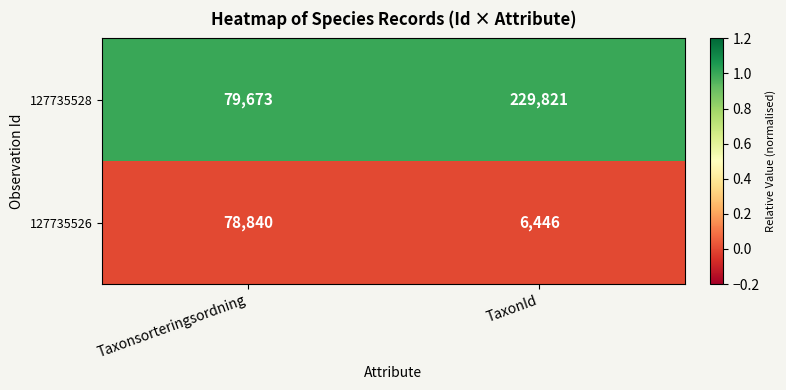

Which series changed the most between Taxonsorteringsordning and TaxonId?

127735528